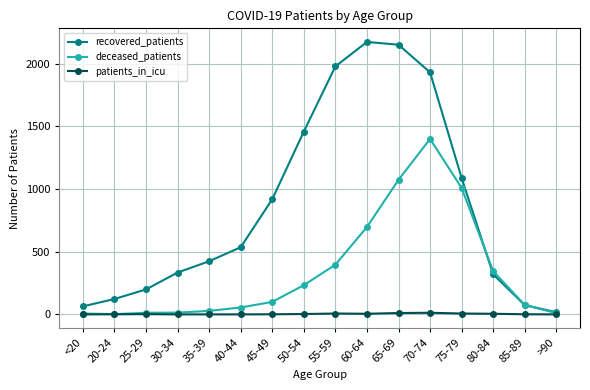

Which series has the widest spread of values?

recovered_patients